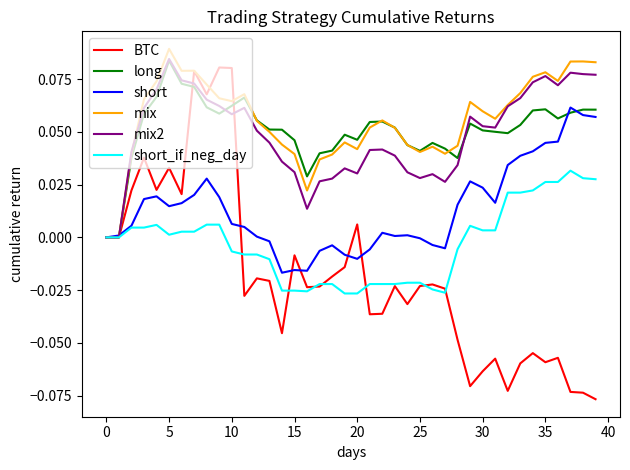

Which series has the largest range (max minus min)?

BTC